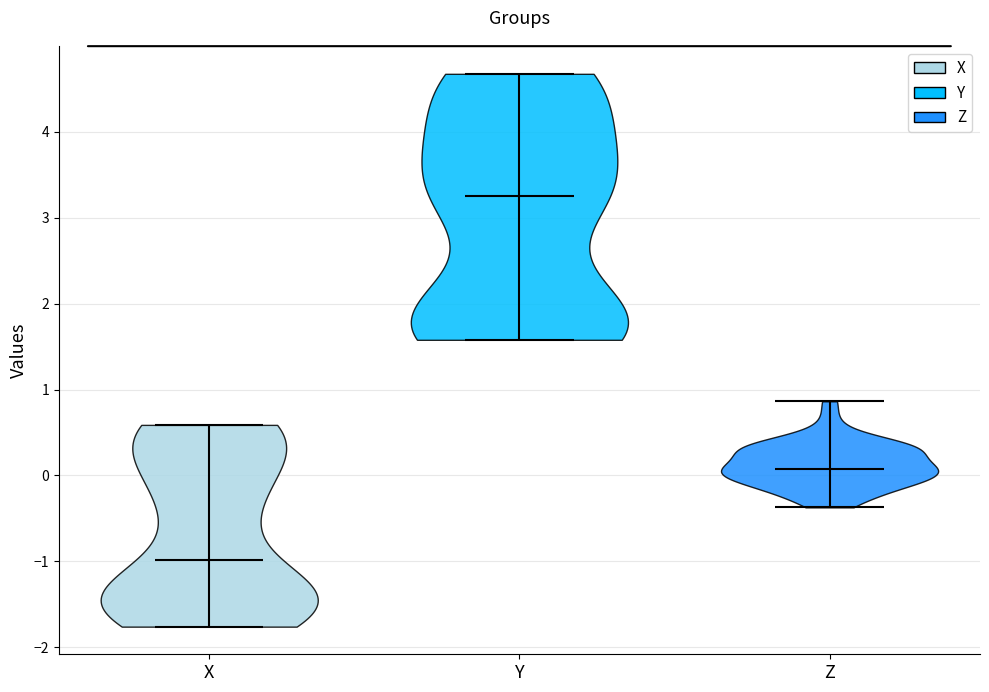

Where does the median line of the violin for X sit on the y-axis? The values are not printed on the chart, so give them approximately, as read against the axis.

-1.0